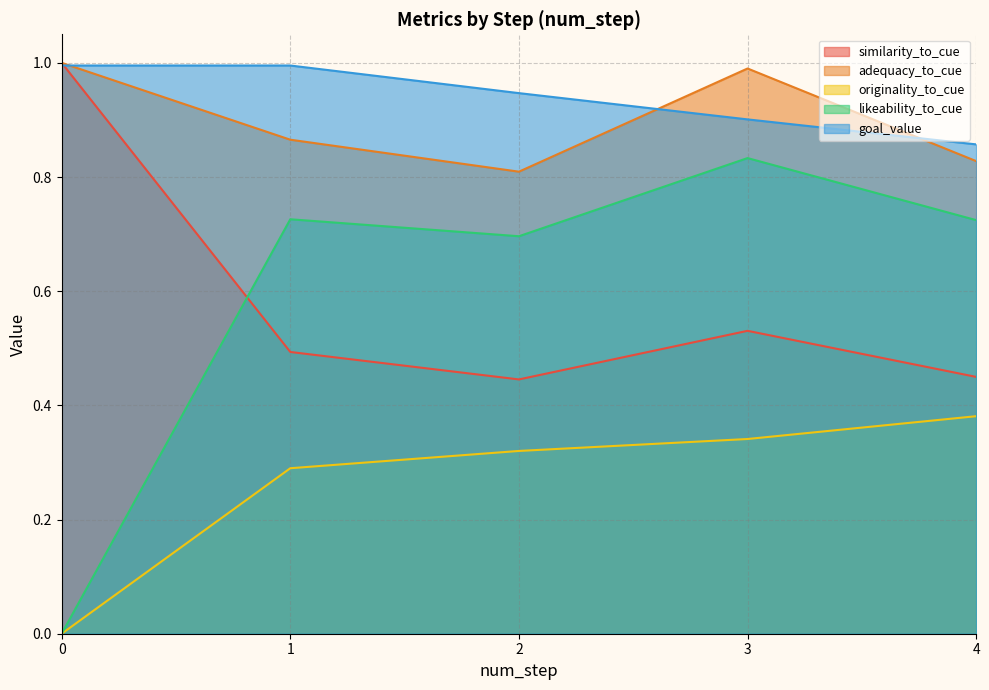

Is it true that adequacy_to_cue equals 1.0 at 3?

True